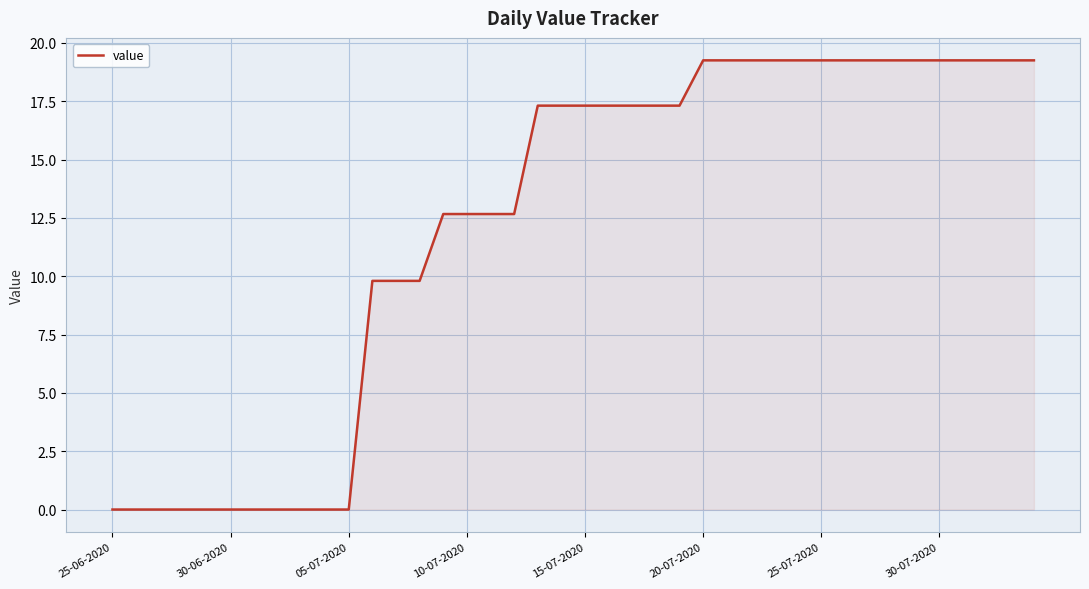

What is the greatest value displayed?

19.3